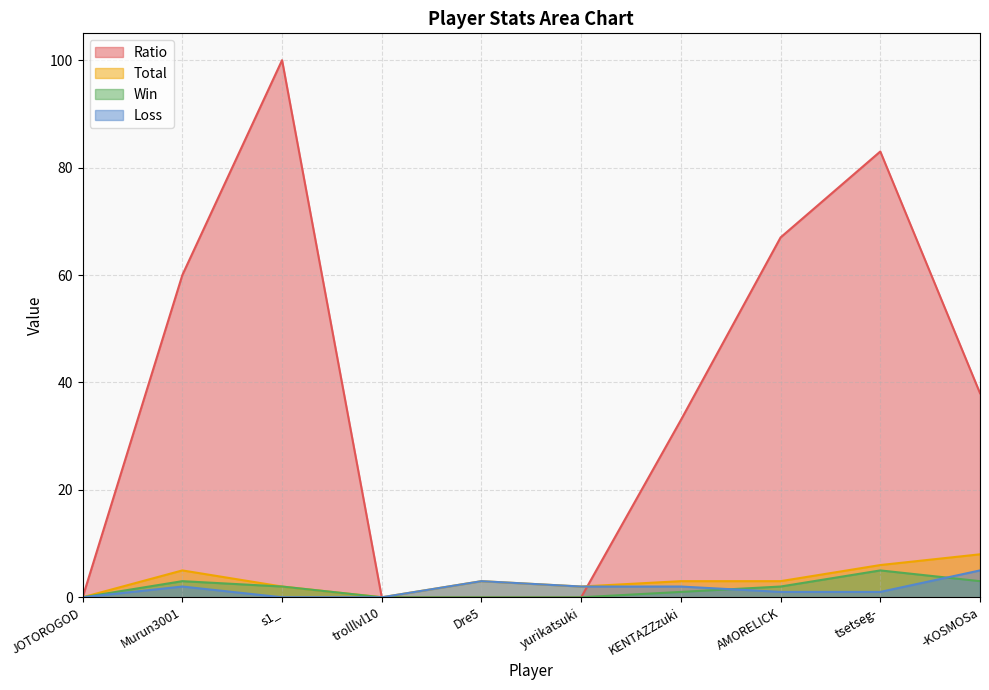

Reading left to right, list all the values displayed in this chart.

Ratio: 0	60	100	0	0	0	33	67	83	38
Total: 0	5	2	0	3	2	3	3	6	8
Win: 0	3	2	0	0	0	1	2	5	3
Loss: 0	2	0	0	3	2	2	1	1	5